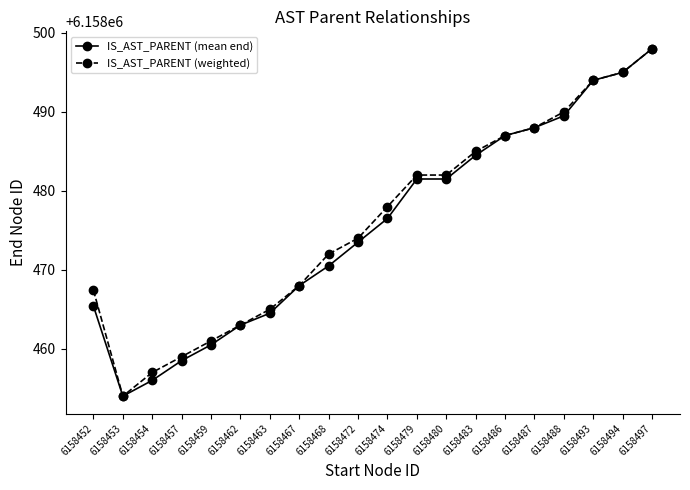

Between 6158480 and 6158493, which series saw the biggest shift?

IS_AST_PARENT (mean end)